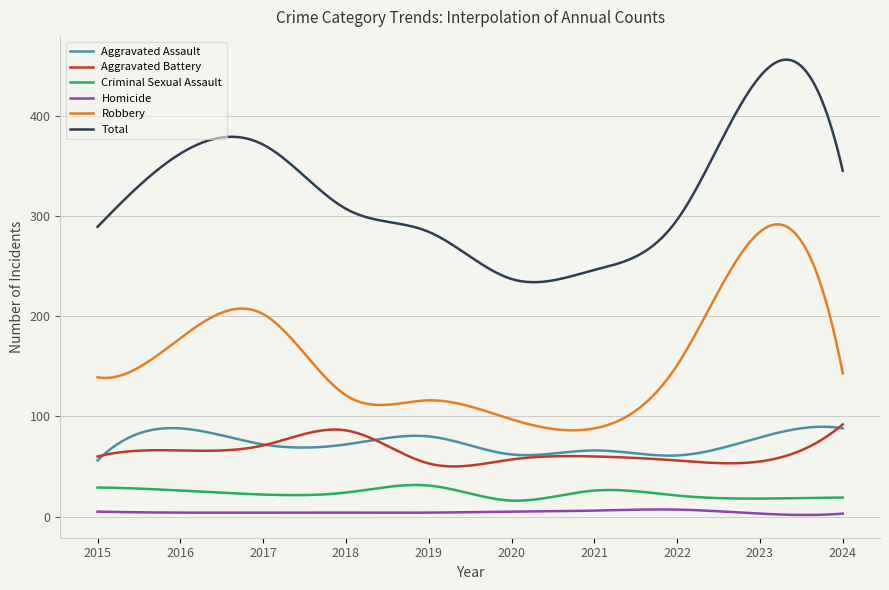

True or false: Robbery and Homicide cross at least once.

False